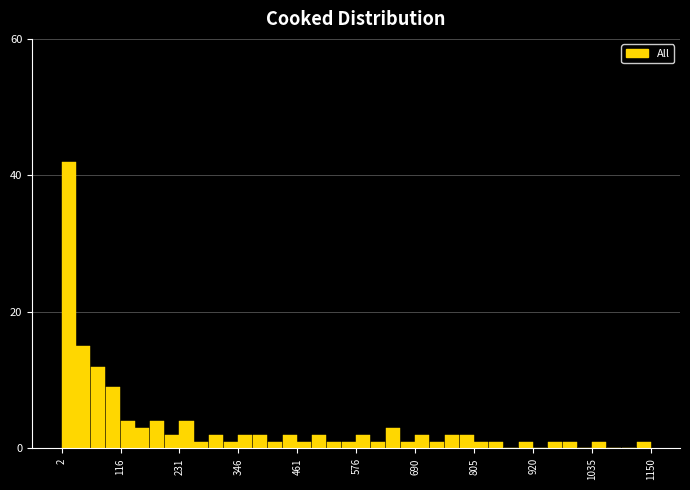

Around what value on the x-axis is the tallest bar? Give the approximate position of its centre, as read against the axis.

20